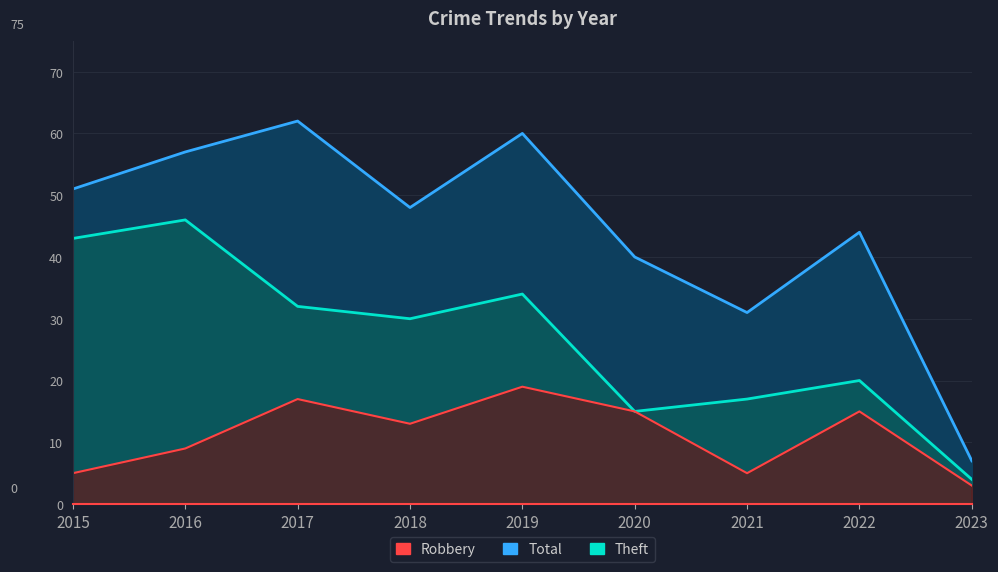

List the labels in order of Robbery value, smallest first.

2023, 2015, 2021, 2016, 2018, 2020, 2022, 2017, 2019